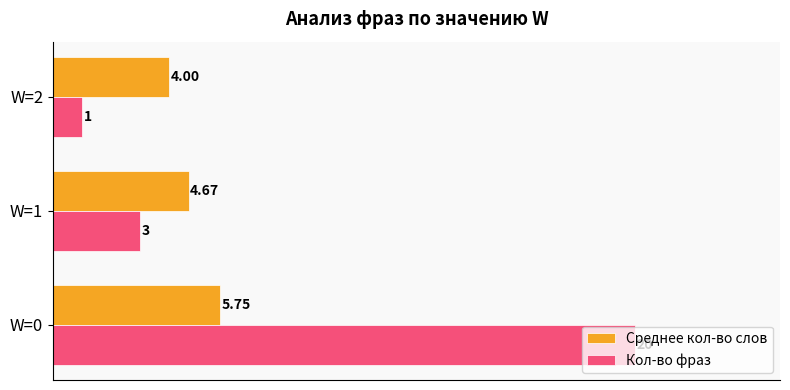

What is the difference between the second highest and minimum values in the Среднее кол-во слов series?

0.7